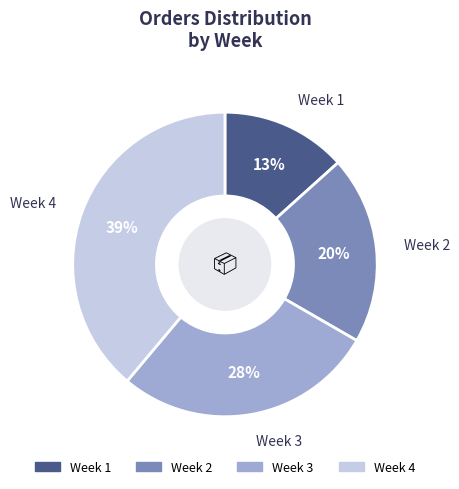

How many slices are in this pie chart?

4